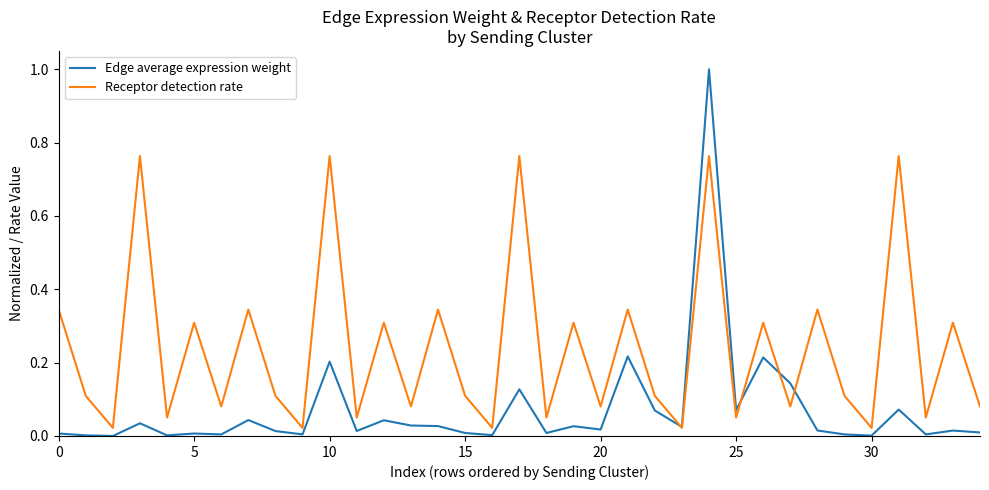

Which series has the largest total across all categories?

Receptor detection rate